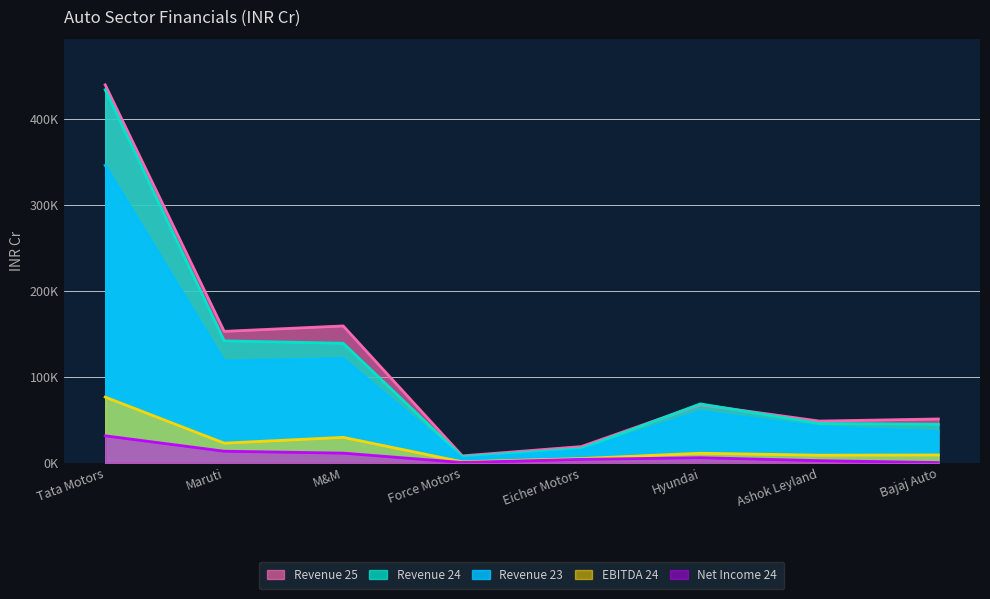

What position from the left is Tata Motors?

1